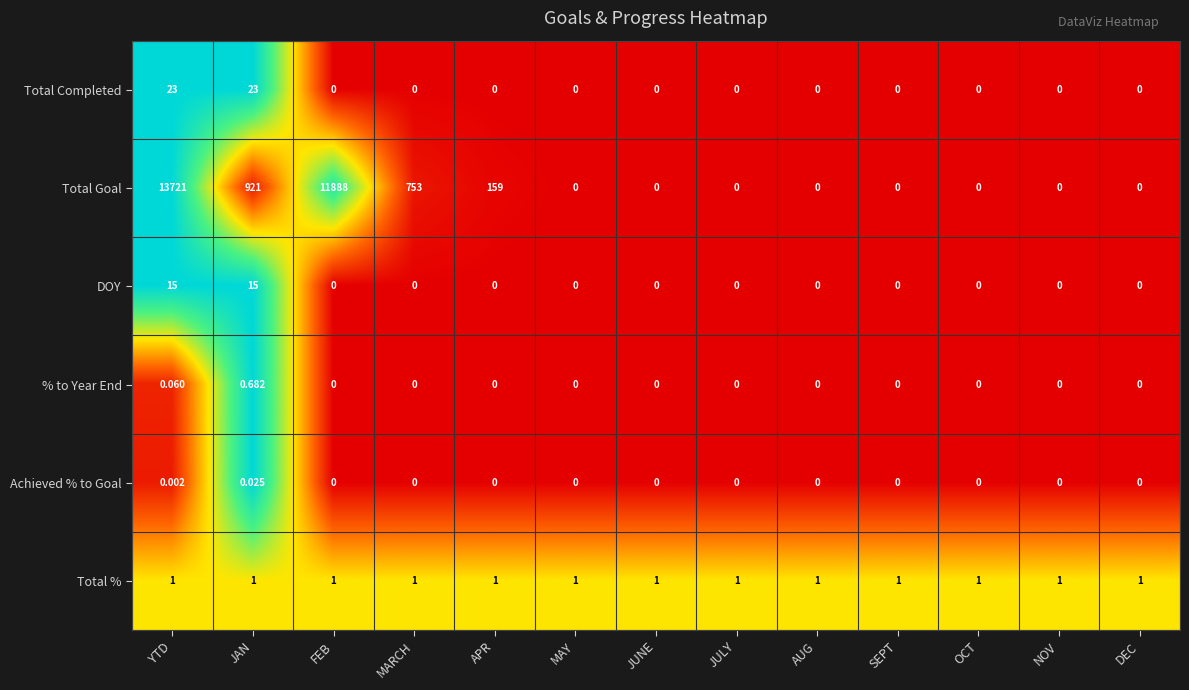

Where is Total Goal nearest to the value 6860?

FEB